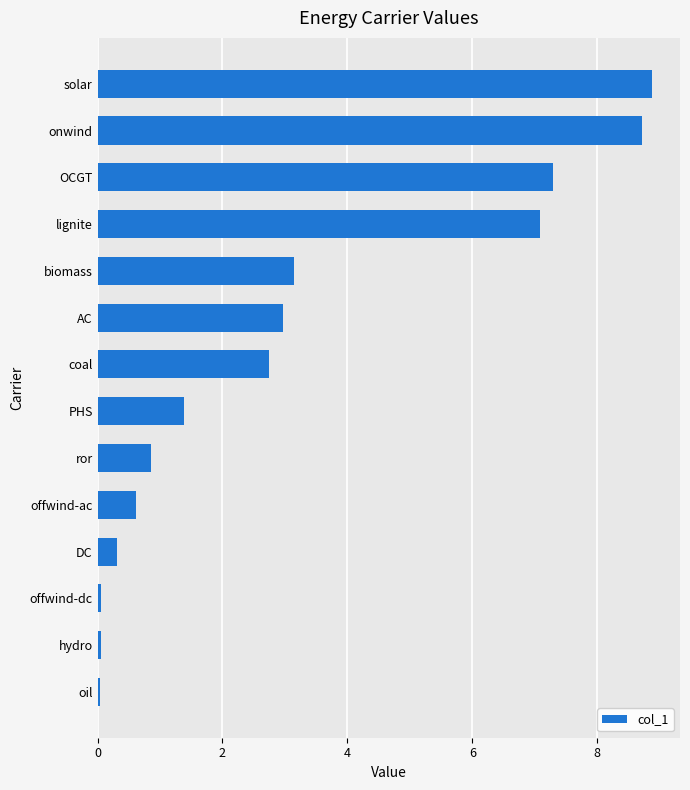

Read the value at solar.

8.9